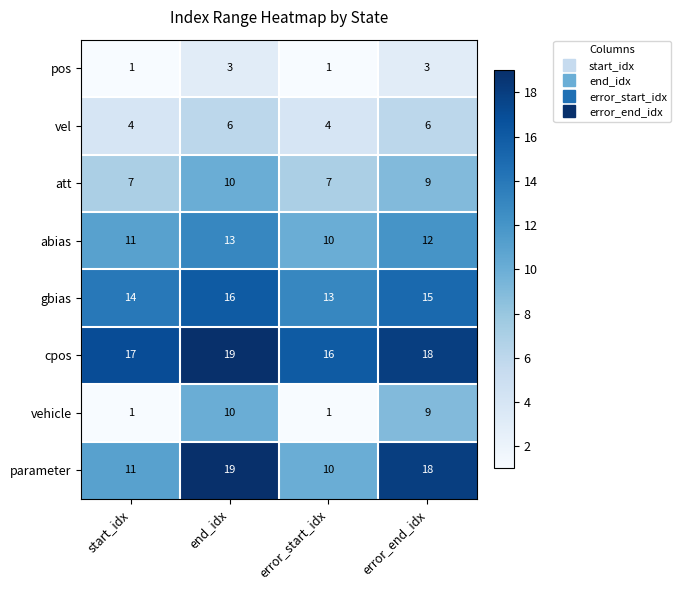

Between start_idx and end_idx, which series saw the biggest shift?

vehicle